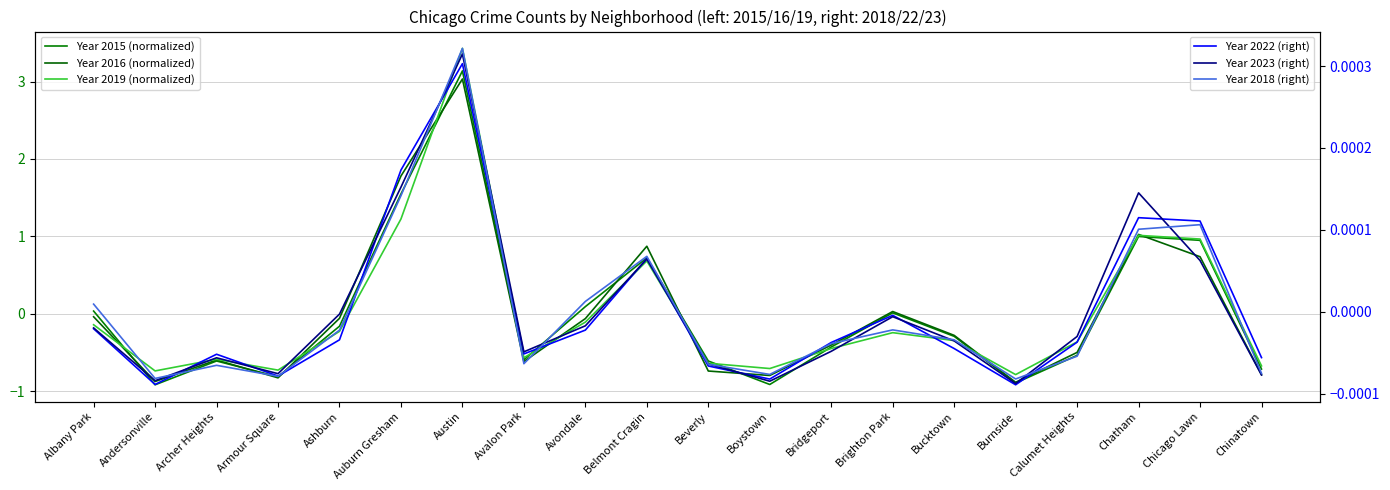

Which category has the highest value across all series?

Austin